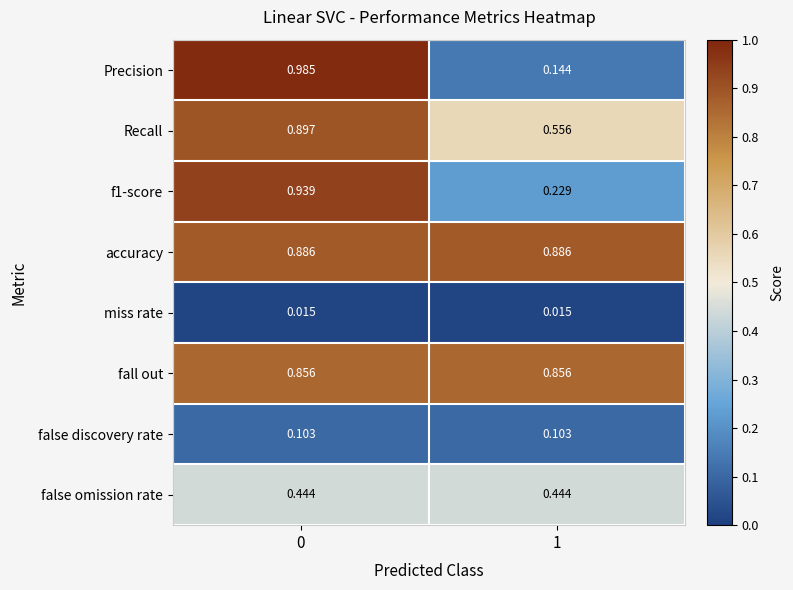

Between 0 and 1, which series saw the biggest shift?

Precision